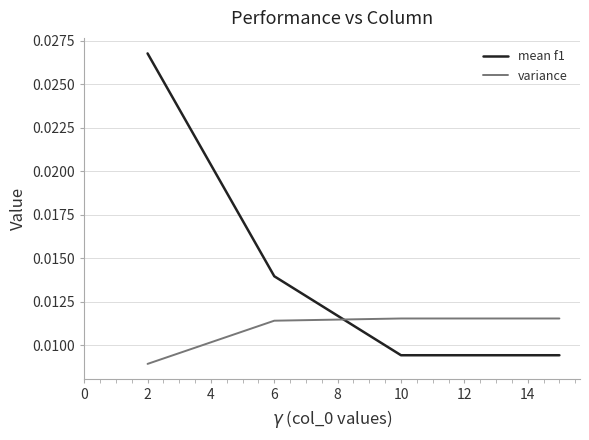

True or false: mean f1 has more than 2 points higher than both neighbors.

False